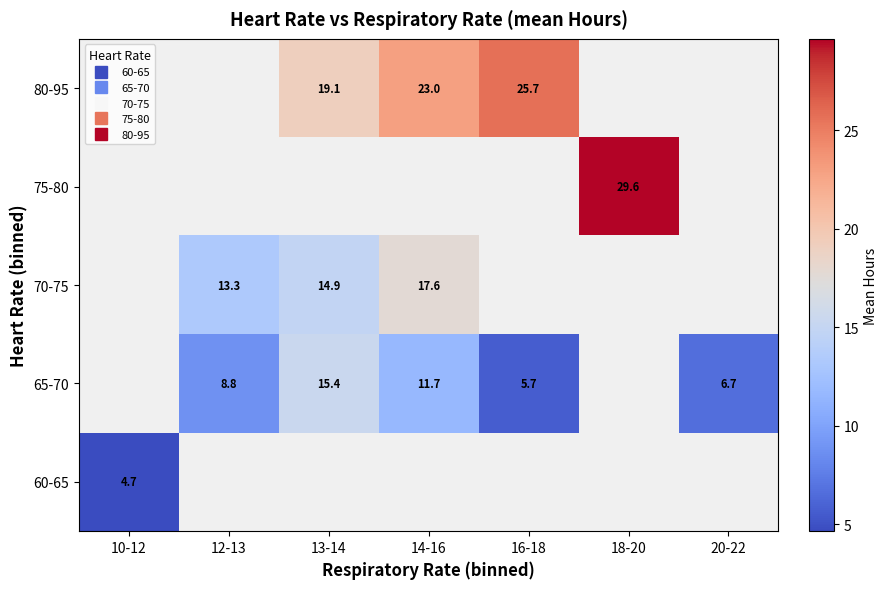

Is it true that 70-75 equals 13.3 at 12-13?

True